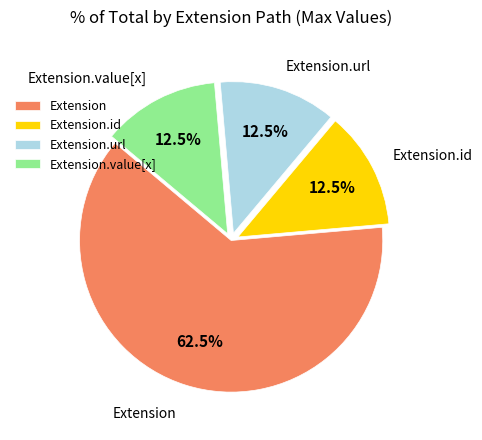

Does any single category account for the majority?

Yes